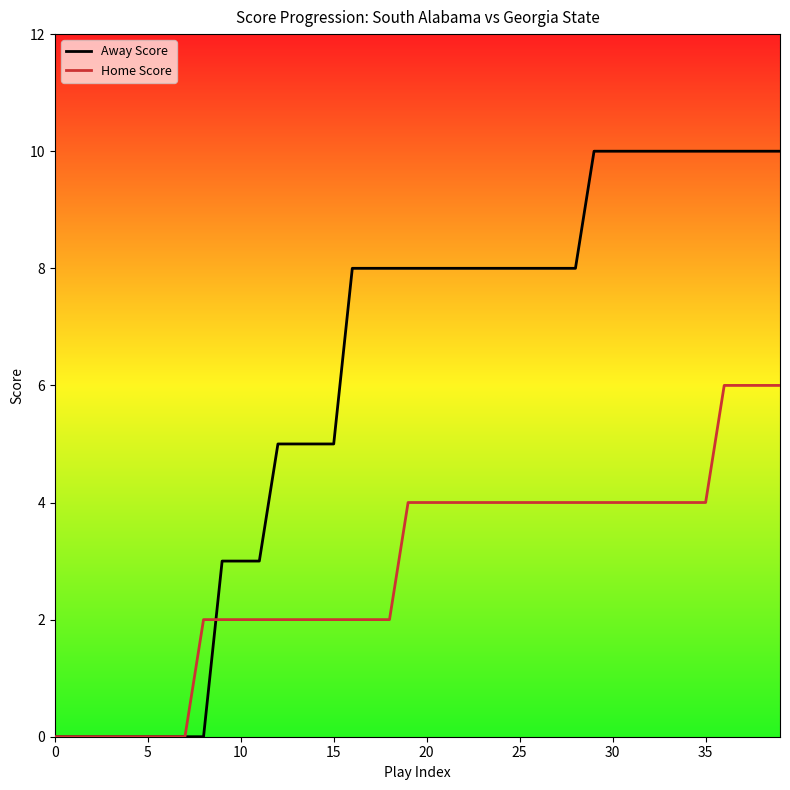

List the series in order of their overall mean, lowest first.

Home Score, Away Score